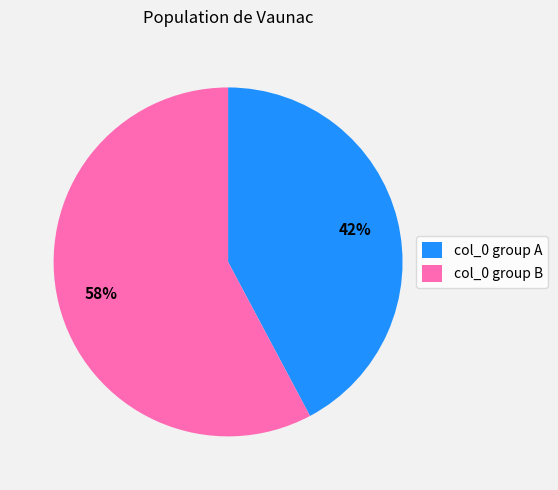

Between col_0 group B and col_0 group A, which is larger?

col_0 group B